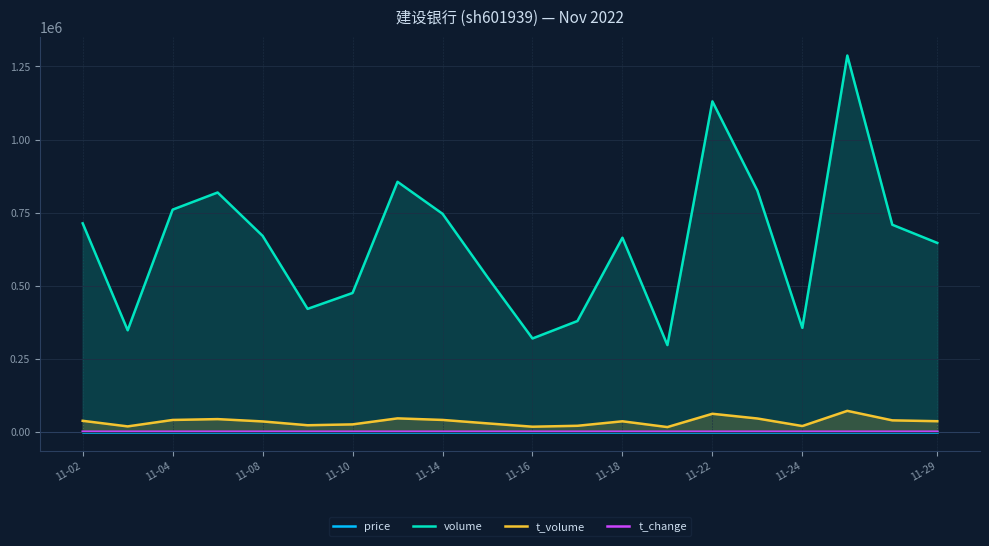

What is the spread (max minus min) of values at 11-02?

713153.3